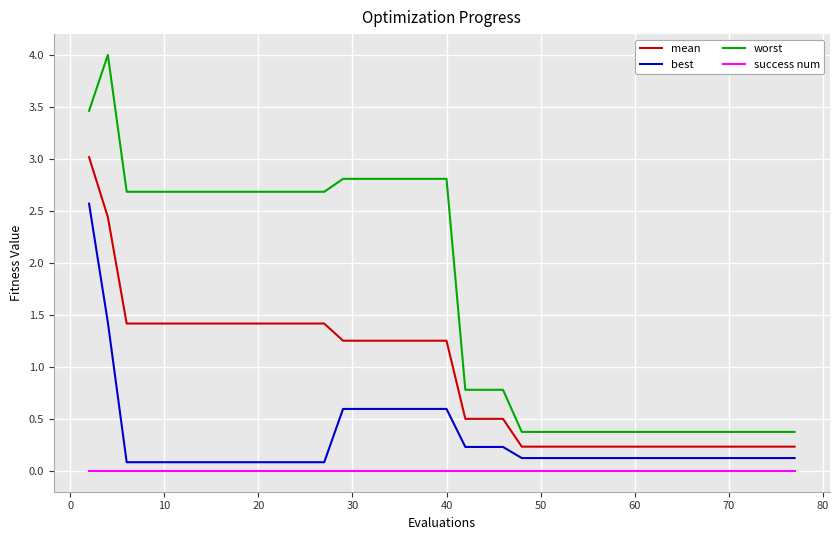

Which series has the largest total across all categories?

worst